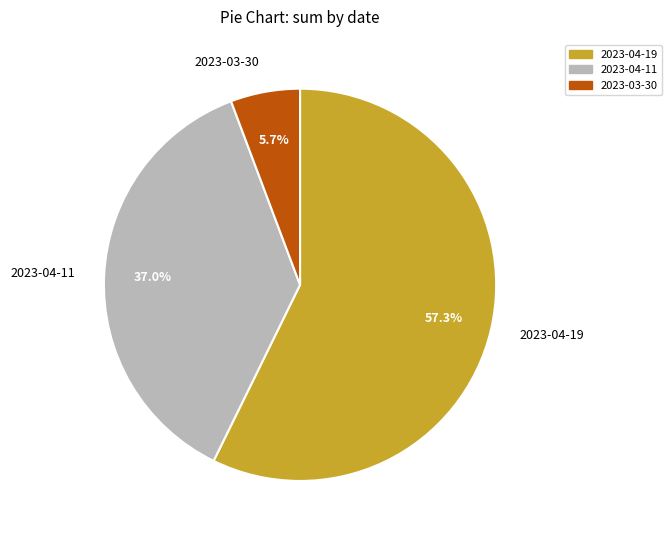

Is there a majority slice in this chart?

Yes